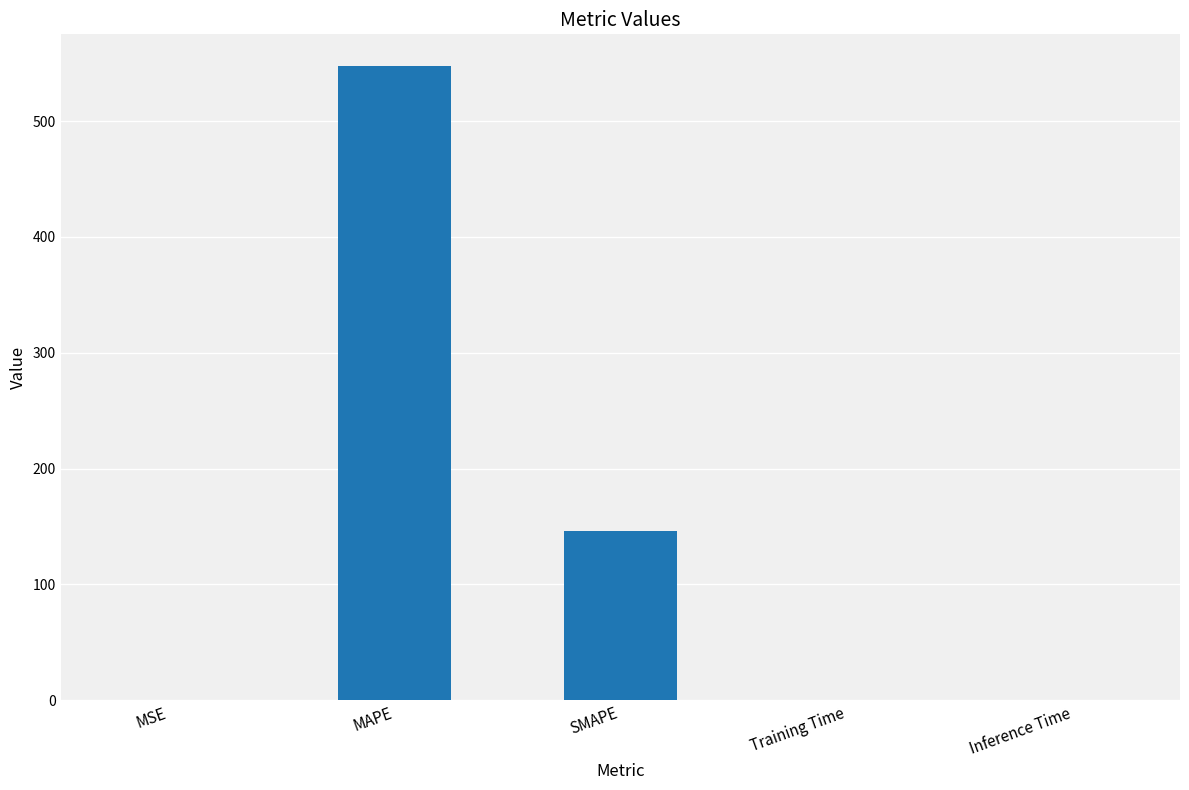

Between Inference Time and SMAPE, which is larger?

SMAPE